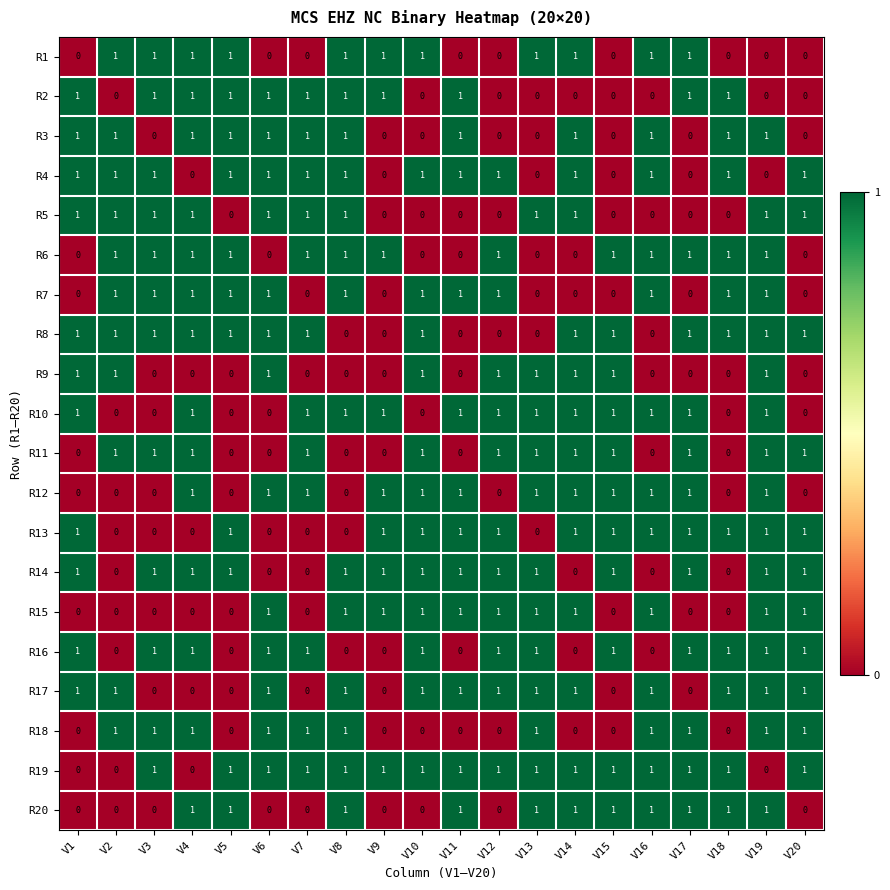

True or false: R17 has a value of 0 at V17.

True